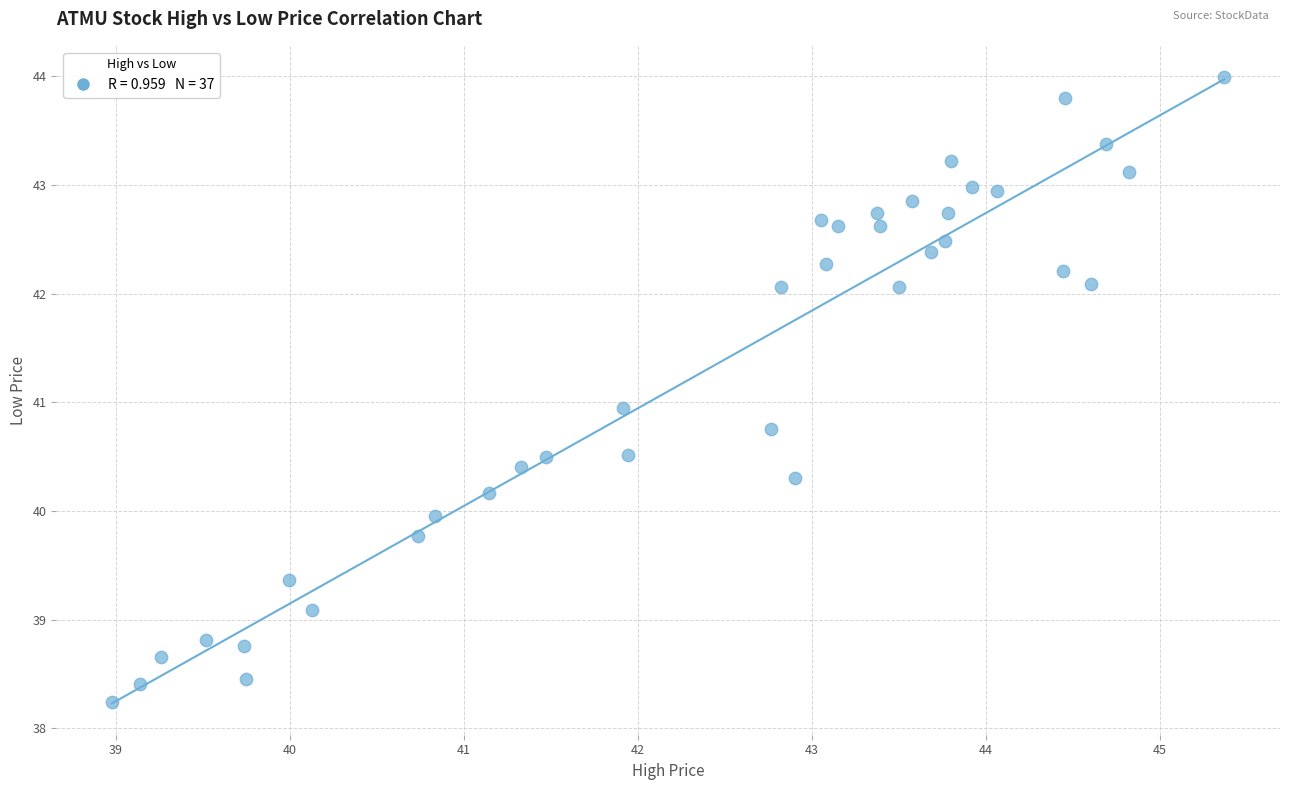

What is the range of Y values (max minus min)?

5.8